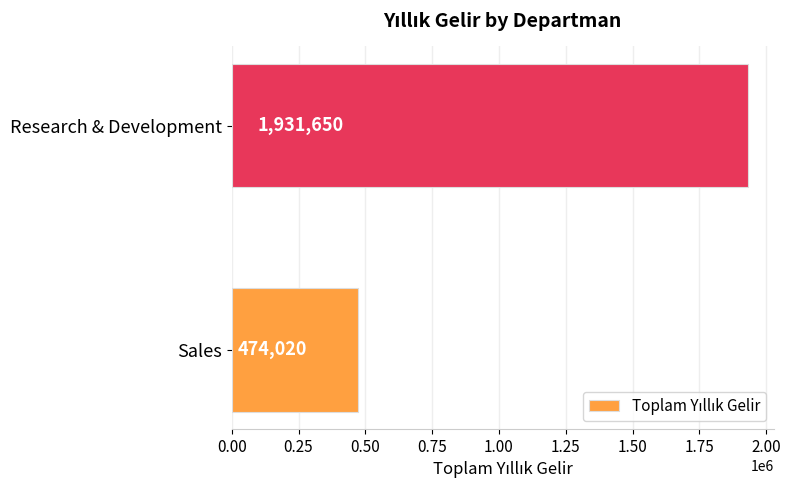

What is the sum of all values?

2405670